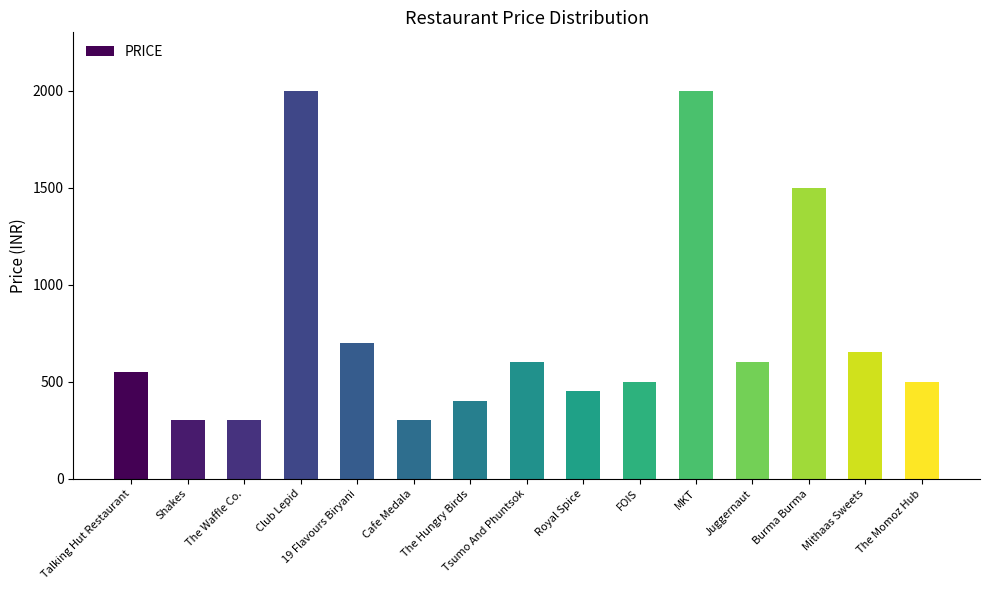

What is the ratio of the value at Club Lepid to the value at Talking Hut Restaurant?

3.6